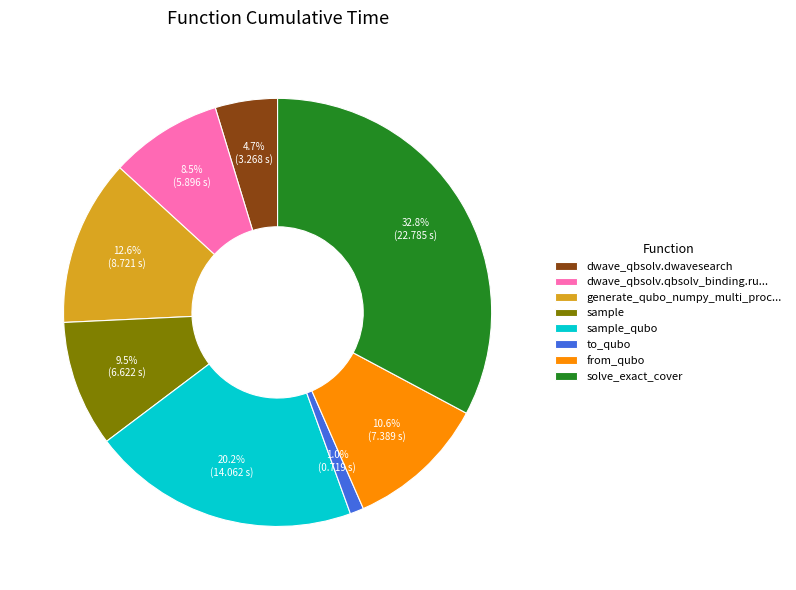

Is there a majority slice in this chart?

No